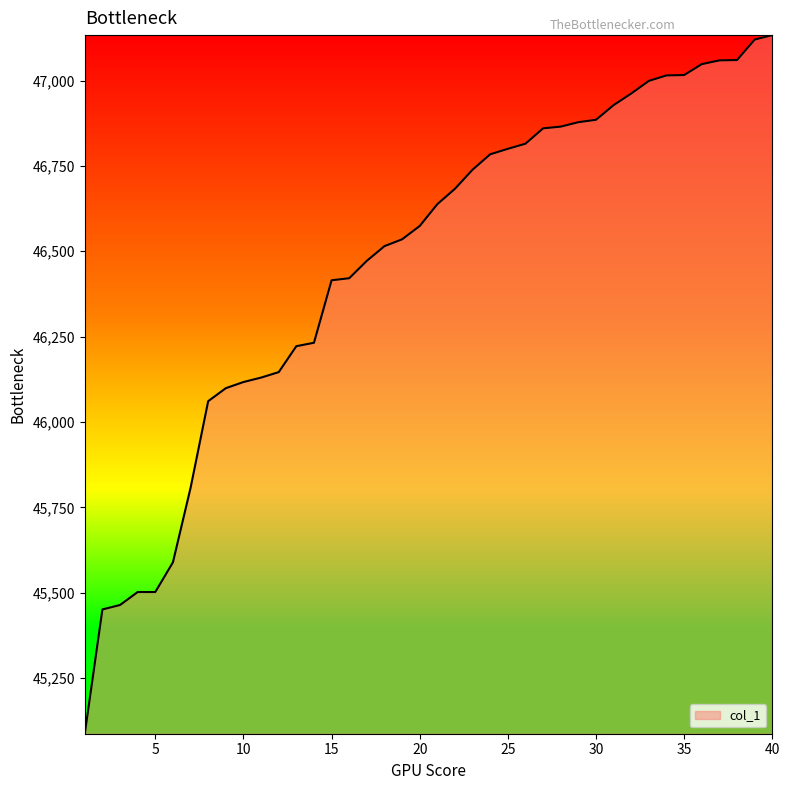

Count the number of data series in this chart.

1